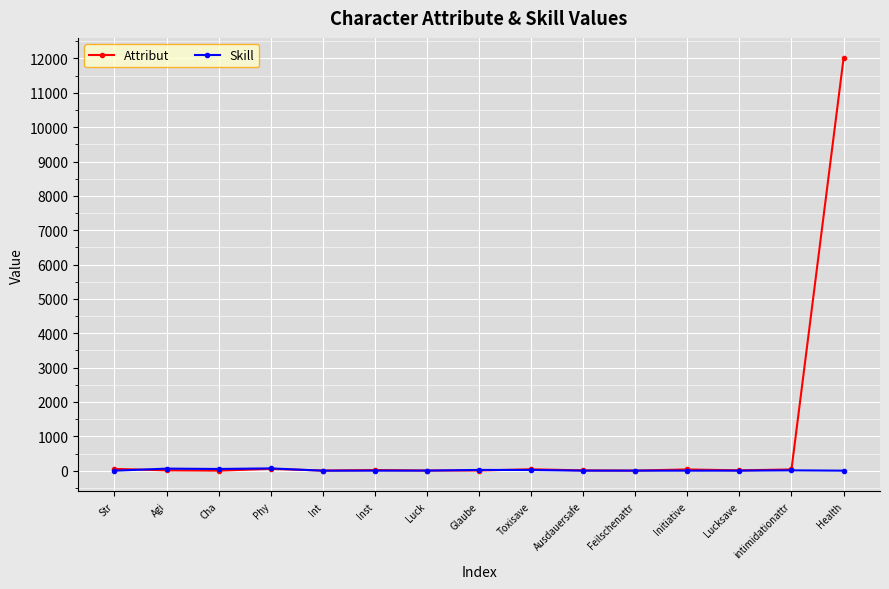

True or false: Skill has a value of 22 at Glaube.

True